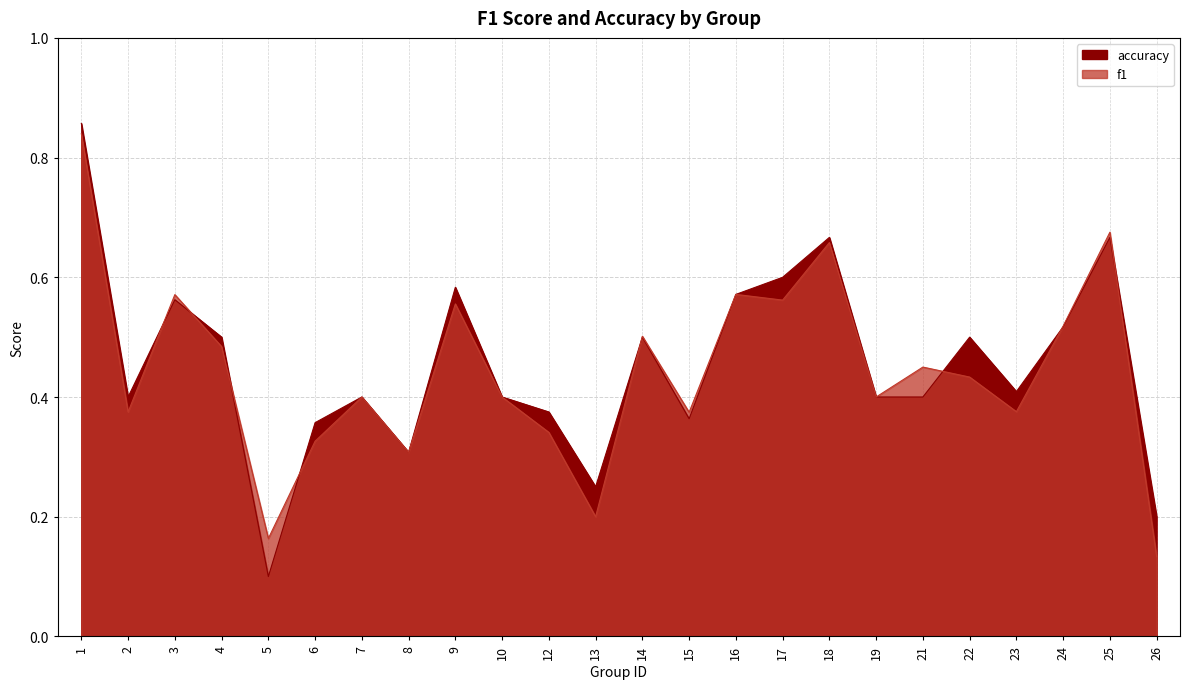

Is the value of accuracy at 26 greater than the value of f1 at 21?

No